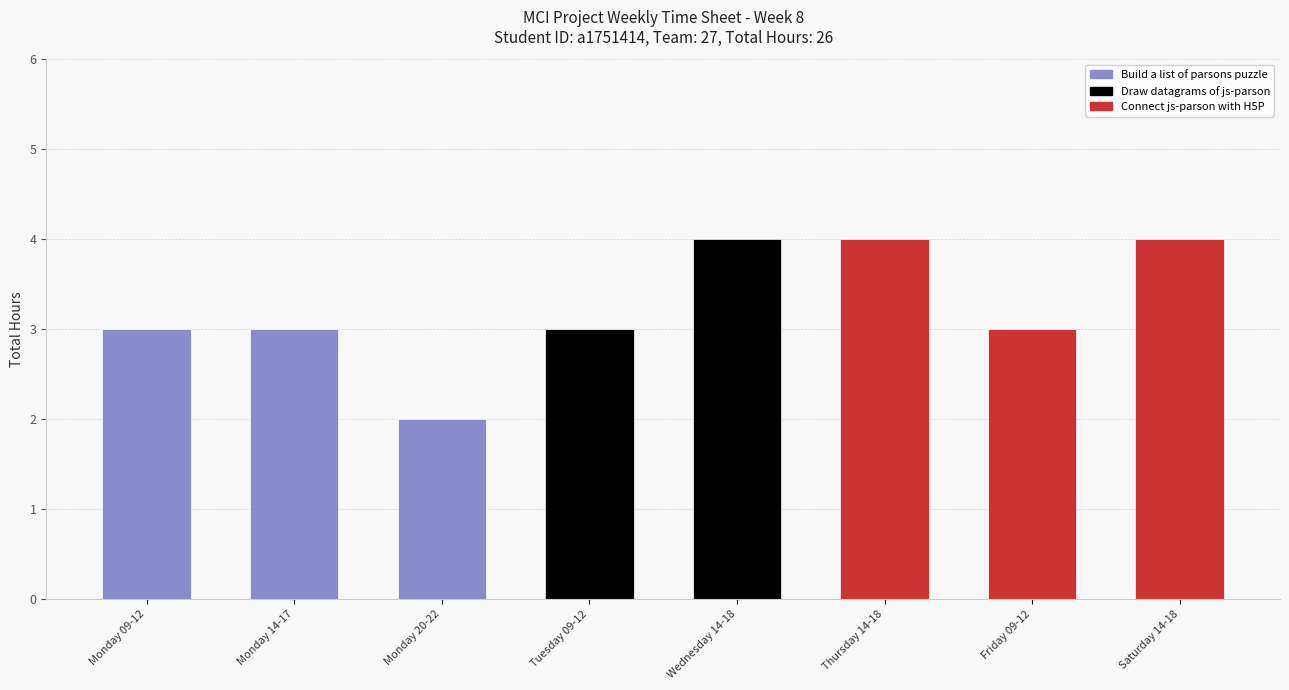

What is the label of the 2nd bar from the right?

Friday 09-12